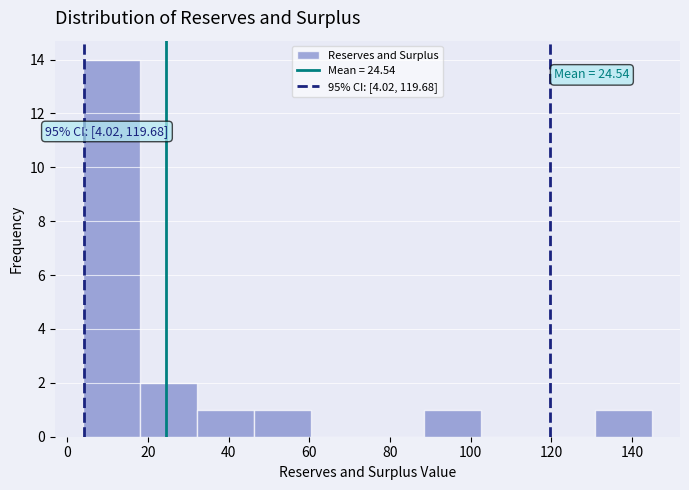

Which range on the x-axis has the tallest bar?

4 to 18